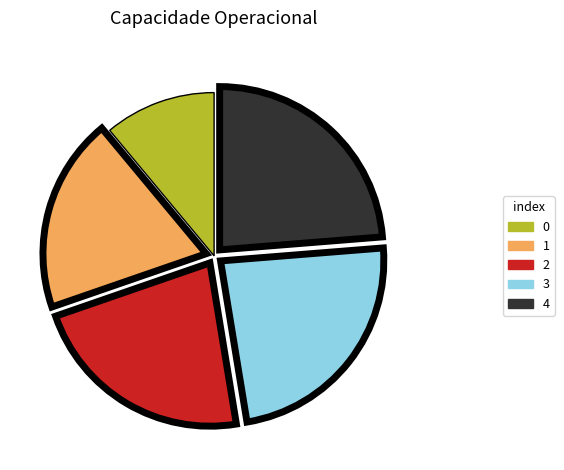

Combined, do 3 and 1 account for over 50%?

No